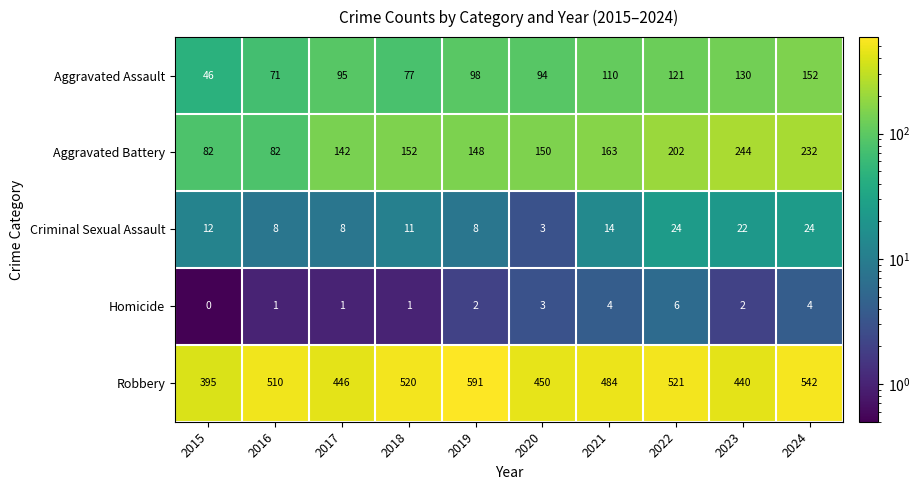

At how many categories does at least one series exceed 269?

10